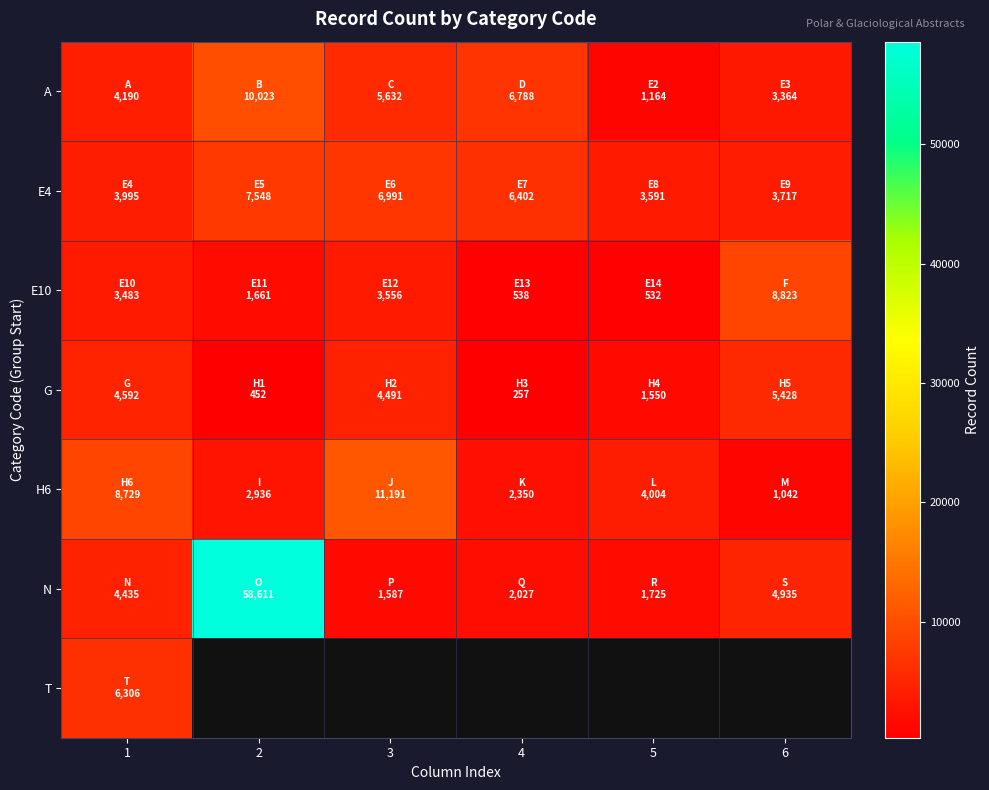

At which label does E10 reach its minimum?

5